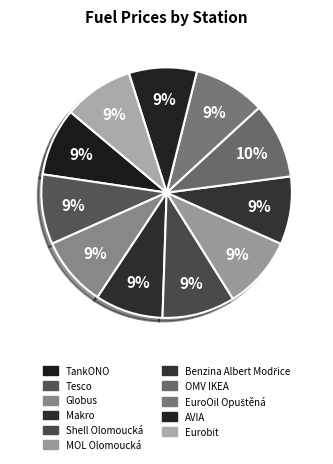

How many slices are in this pie chart?

11